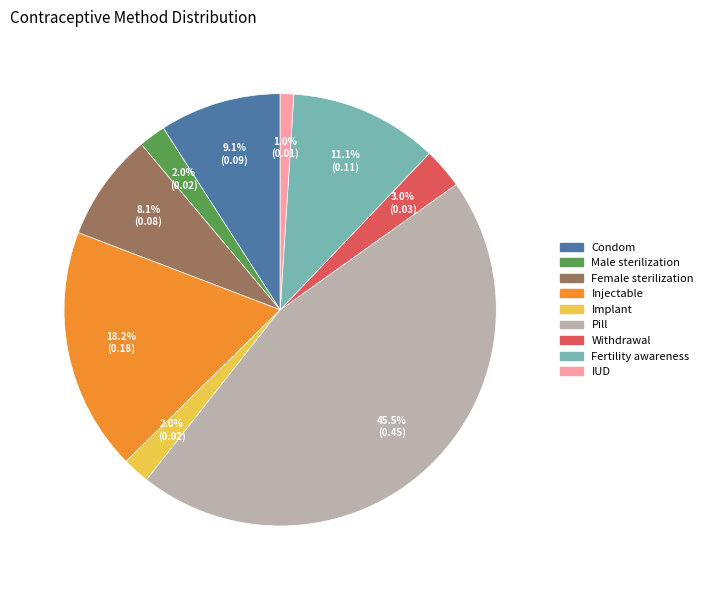

Do Condom and Injectable together represent more than half of the pie?

No